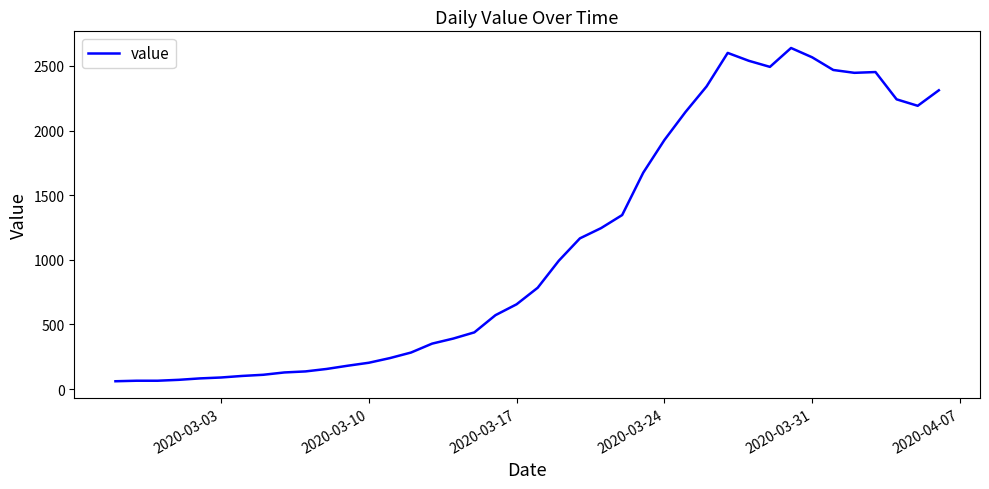

What is the average value?

1124